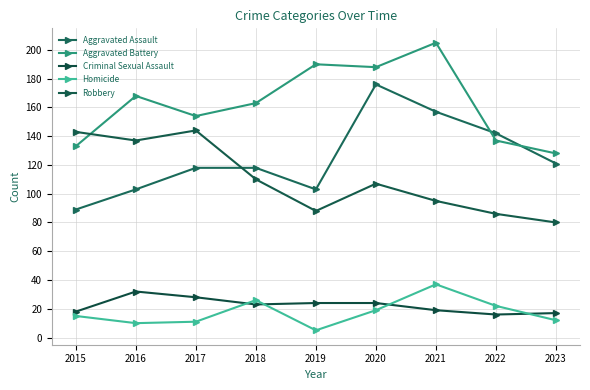

True or false: Robbery and Homicide cross at least once.

False